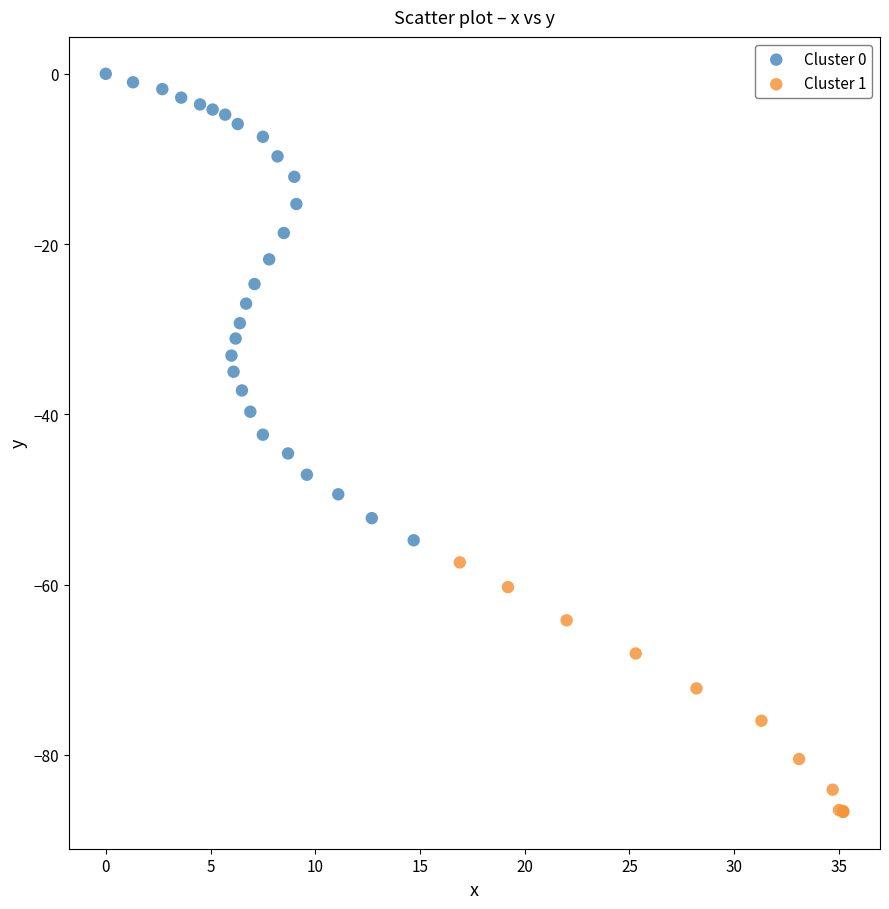

Which series has the widest spread of Y values?

Cluster 0